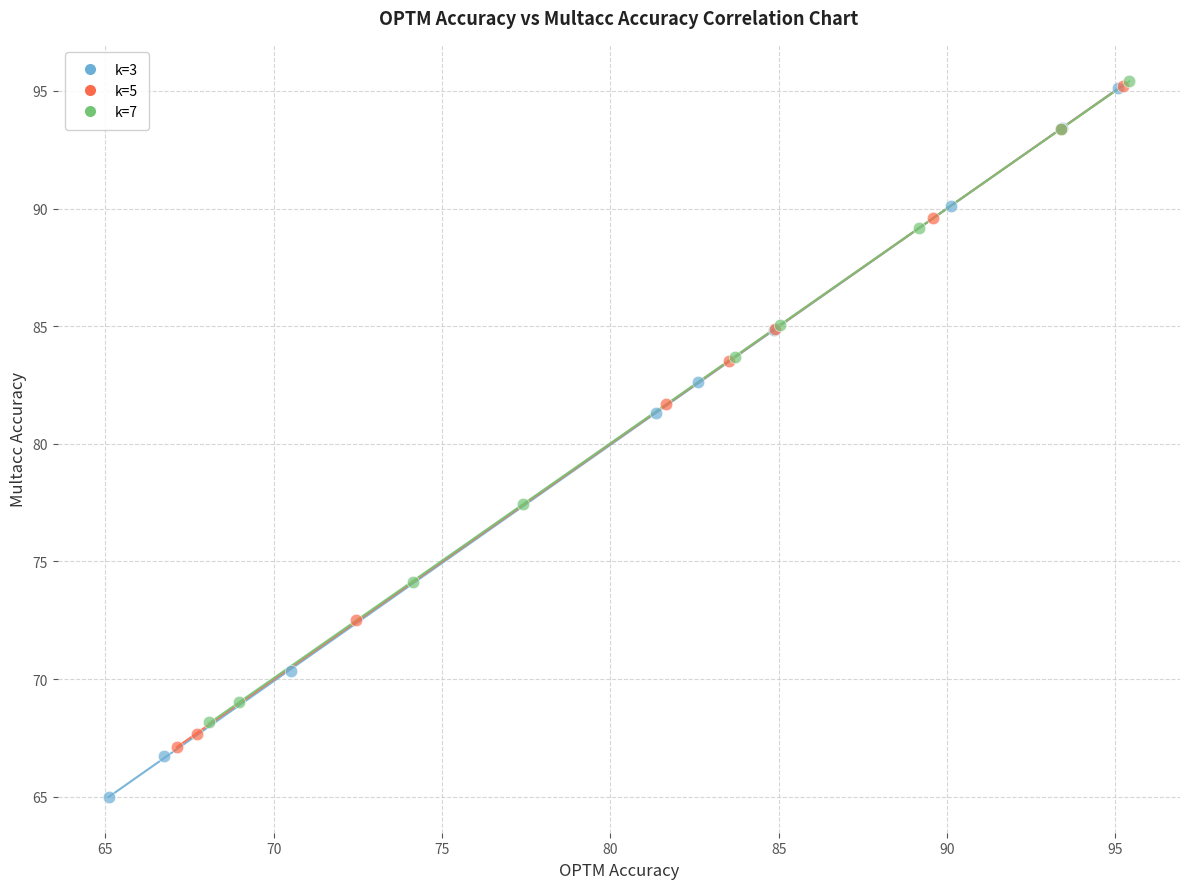

Which series has the largest Y range (max minus min)?

k=3